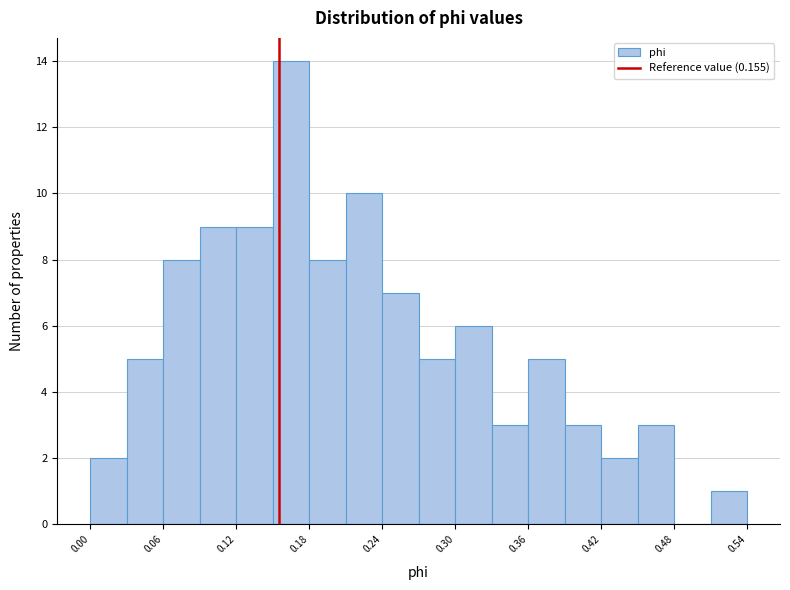

Around what value on the x-axis is the tallest bar? Give the approximate position of its centre, as read against the axis.

0.17